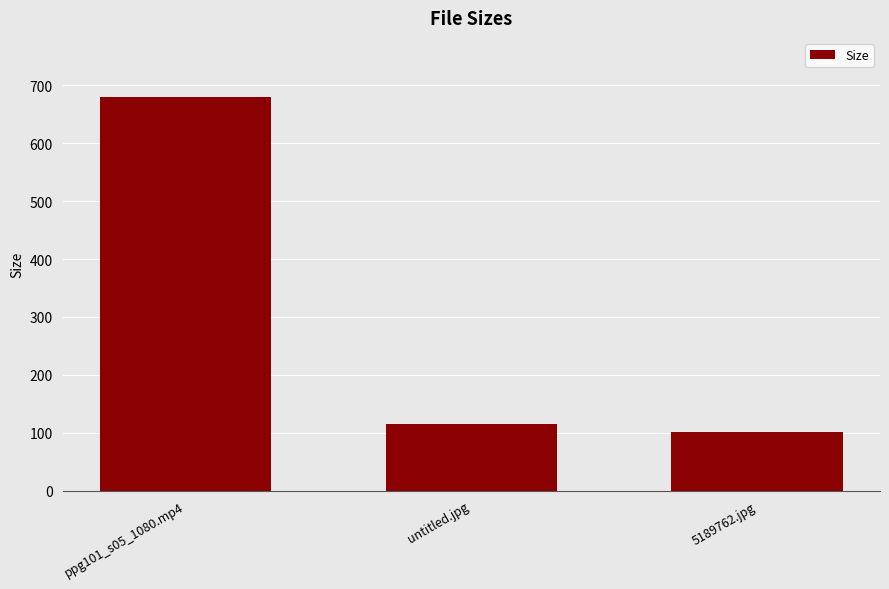

What is the difference between the maximum and minimum values?

578.2